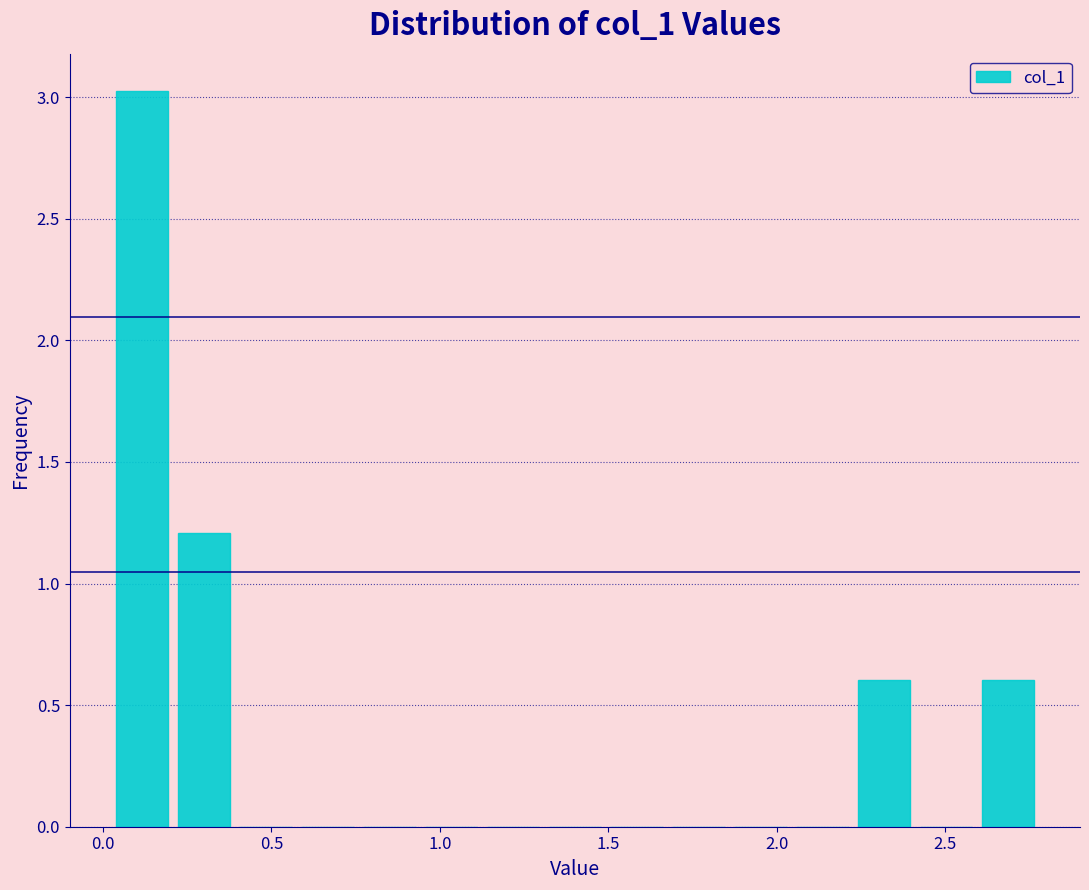

Around what value on the x-axis is the tallest bar? Give the approximate position of its centre, as read against the axis.

0.10